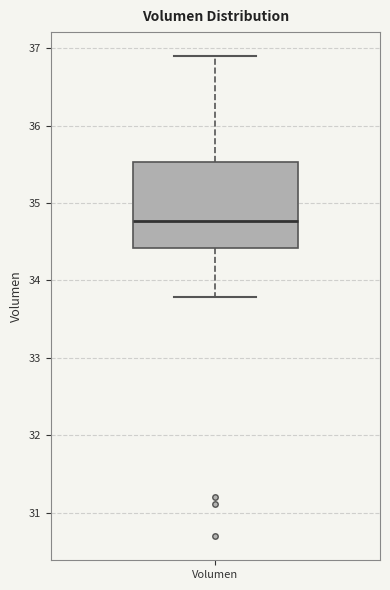

Where does the median line of the box for Volumen sit on the y-axis? The values are not printed on the chart, so give them approximately, as read against the axis.

34.8